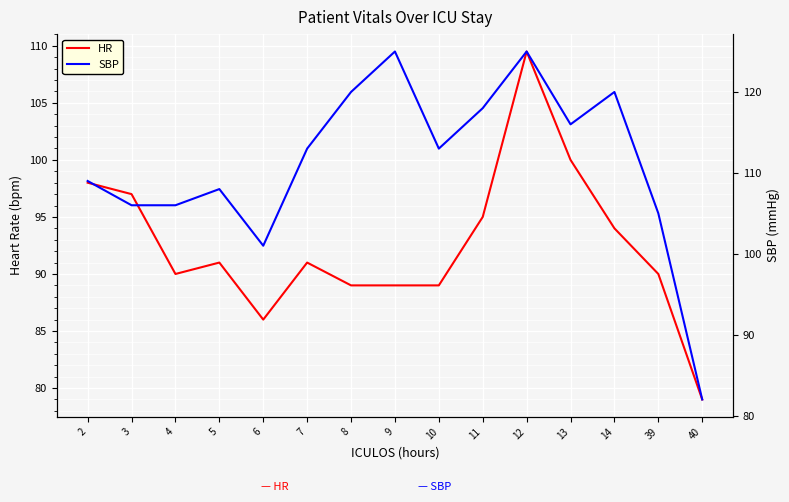

True or false: HR and SBP cross at least once.

False